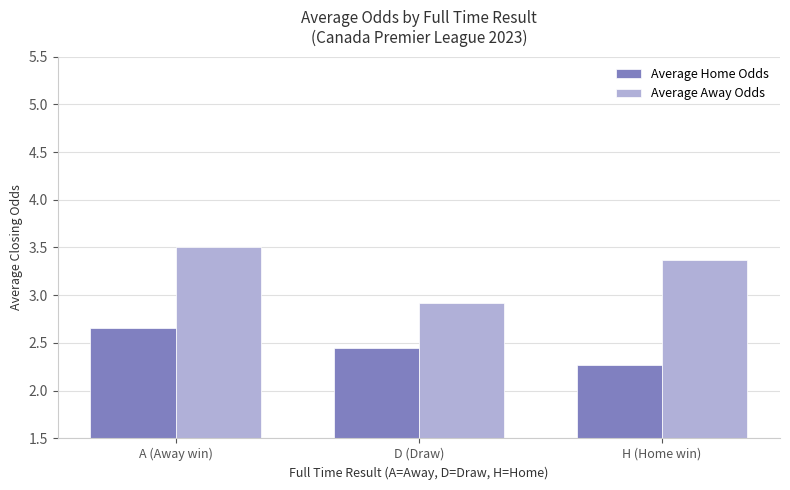

Is it true that Average Home Odds equals 3.5 at H (Home win)?

False